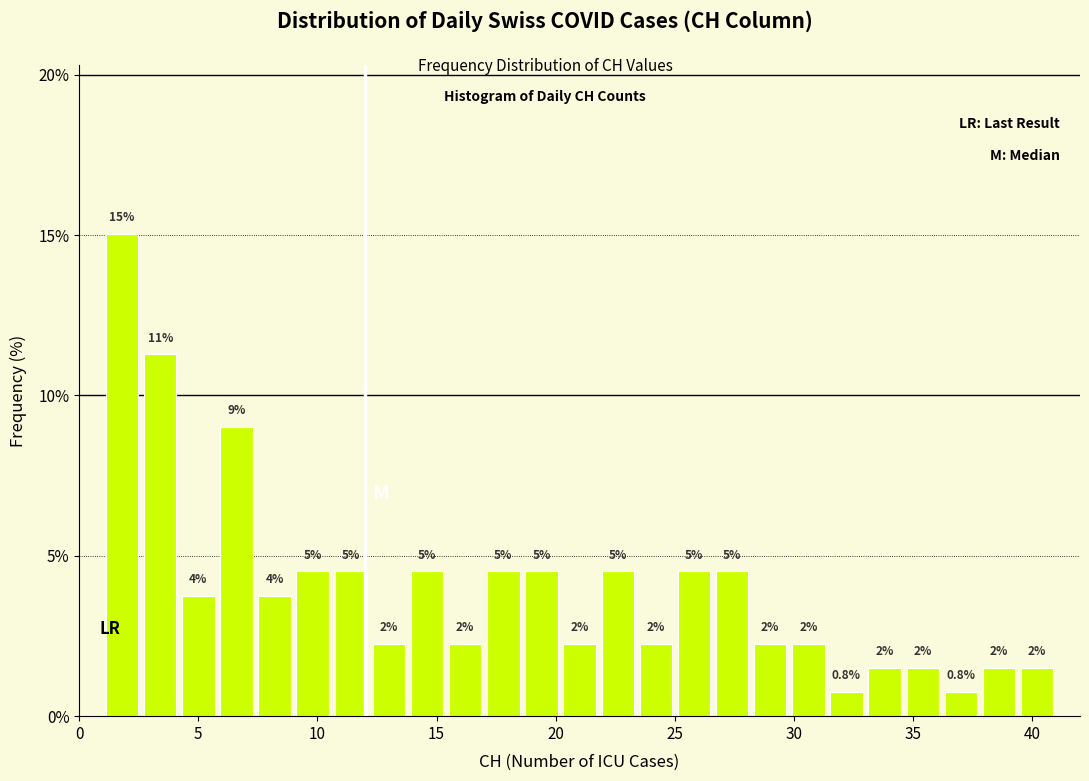

Around what value on the x-axis is the tallest bar? Give the approximate position of its centre, as read against the axis.

2.0